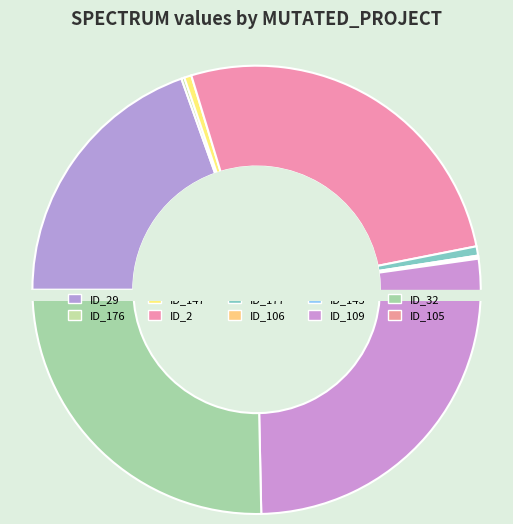

Combined, what portion of the pie is _MultipleBugs_.NOB_1.ID_109 and _MultipleBugs_.NOB_1.ID_29?

46.4%